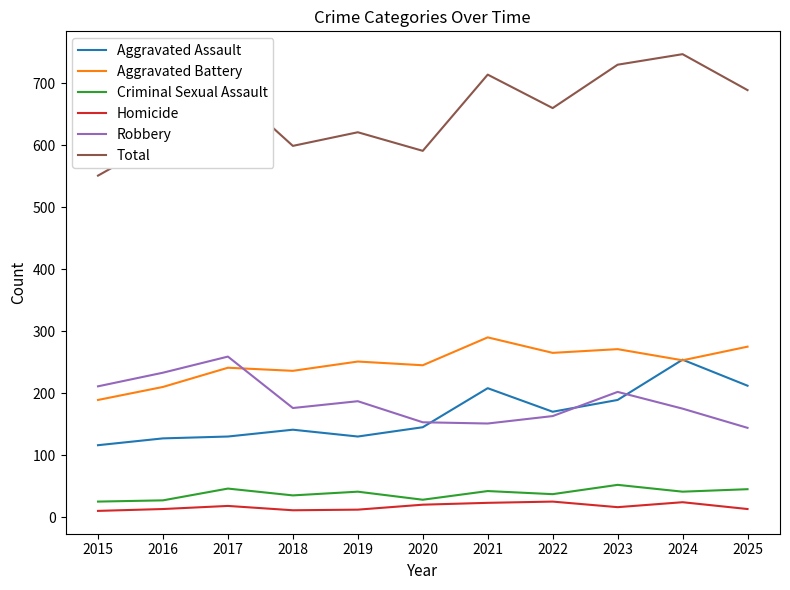

Which series has the largest total across all categories?

Total